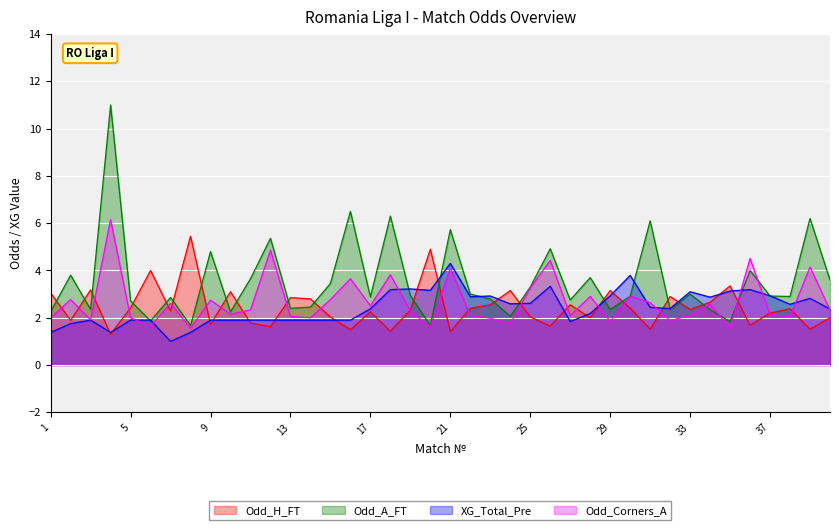

True or false: Odd_H_FT and Odd_A_FT cross at least once.

True